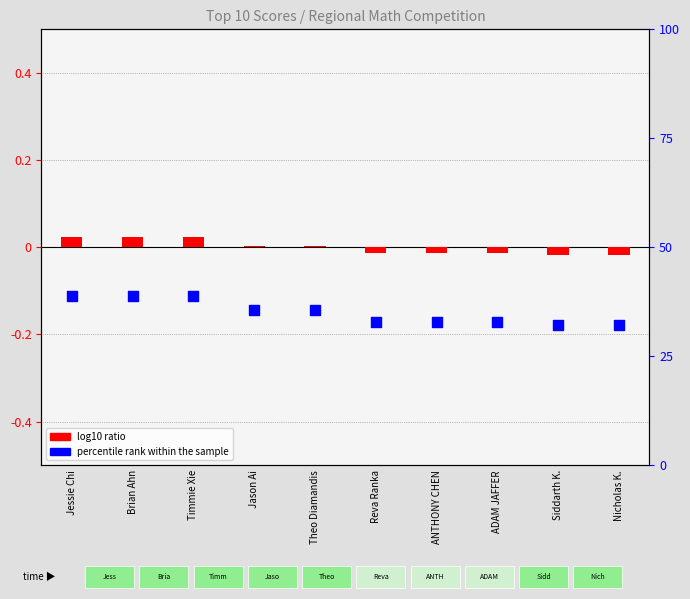

Is the value of log10 ratio at Timmie Xie greater than the value of percentile rank within the sample at Timmie Xie?

No